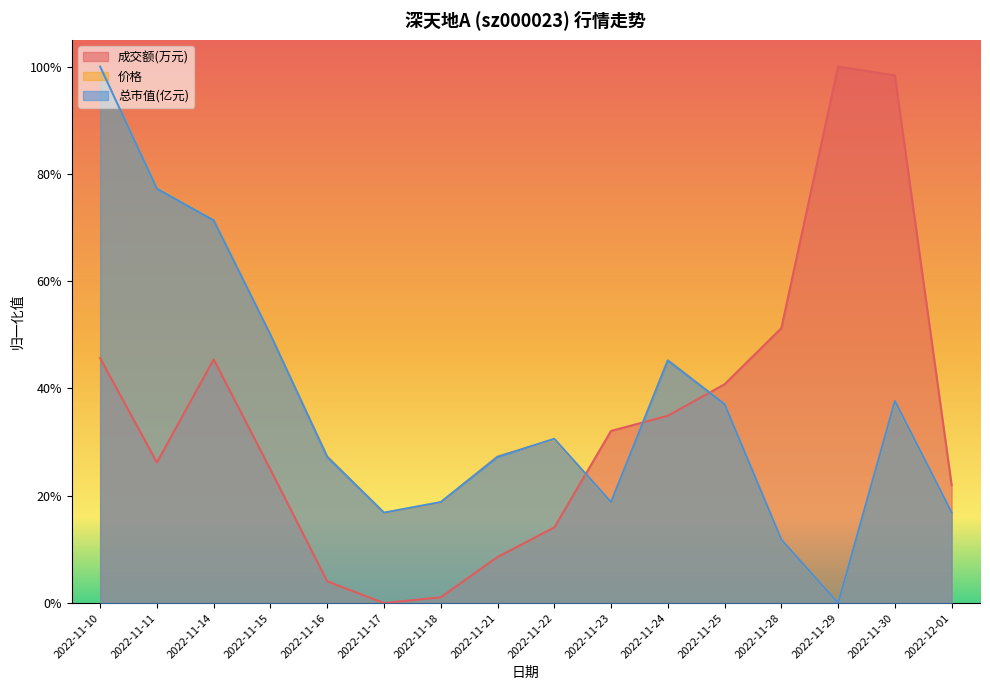

In 成交额(万元), how many points are higher than both neighbors (excluding endpoints)?

2